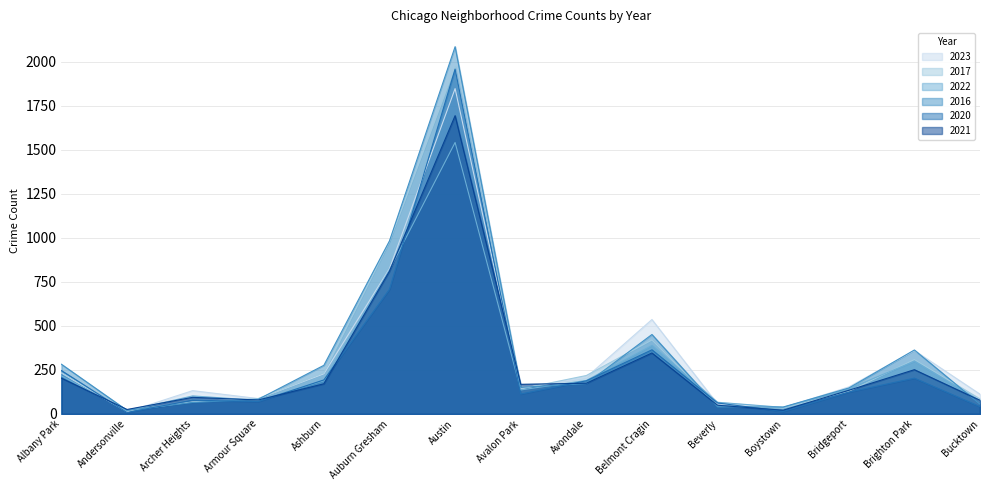

At which label does 2021 first exceed 168?

Albany Park